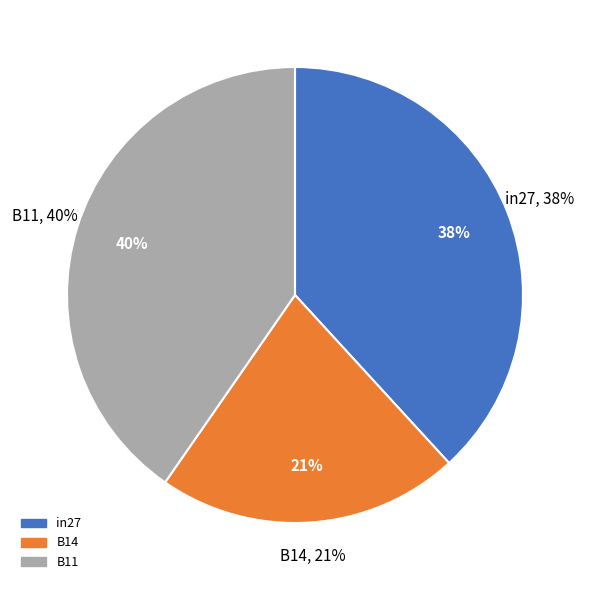

What is the total percentage of B11 and in27?

78.5%